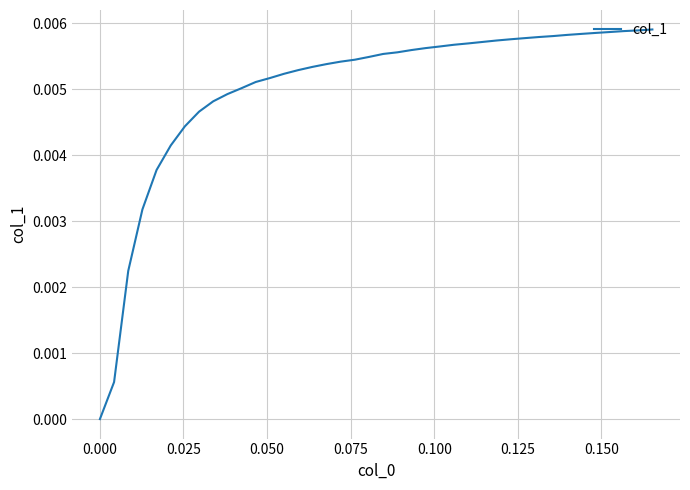

Does the chart display data point markers on the line(s)?

No